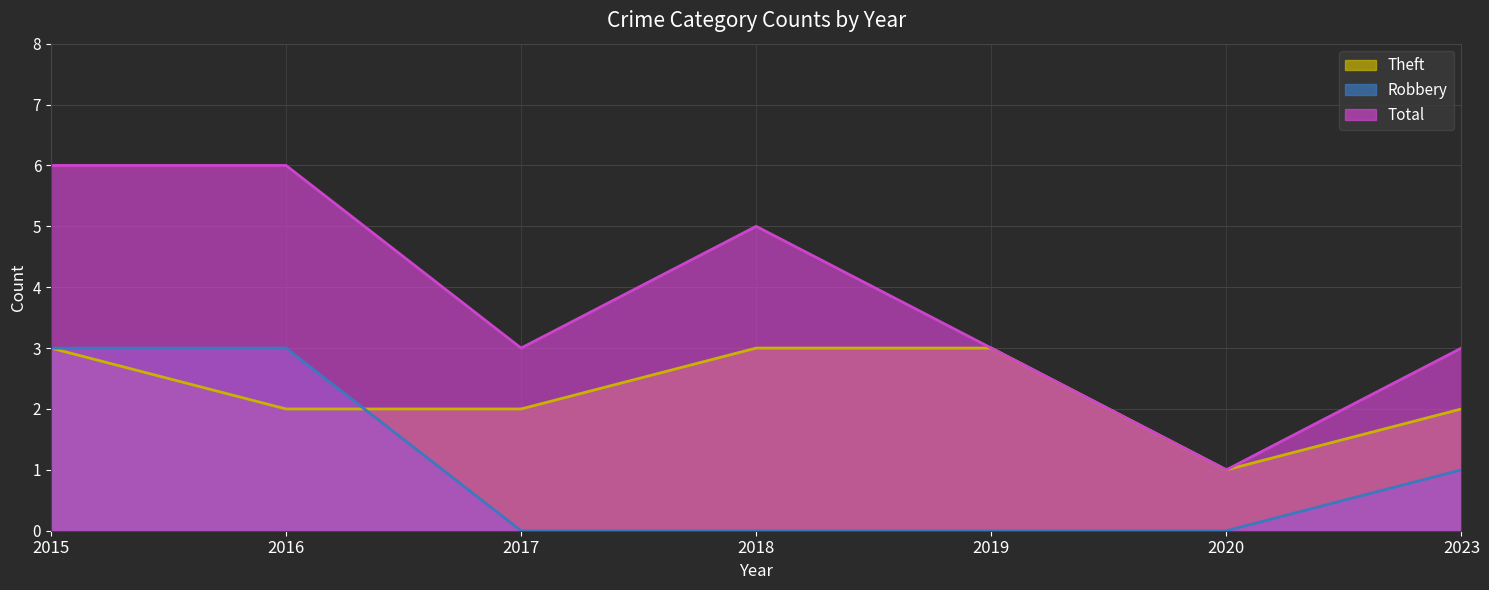

At 2018, list the series in order from largest to smallest.

Total, Theft, Robbery